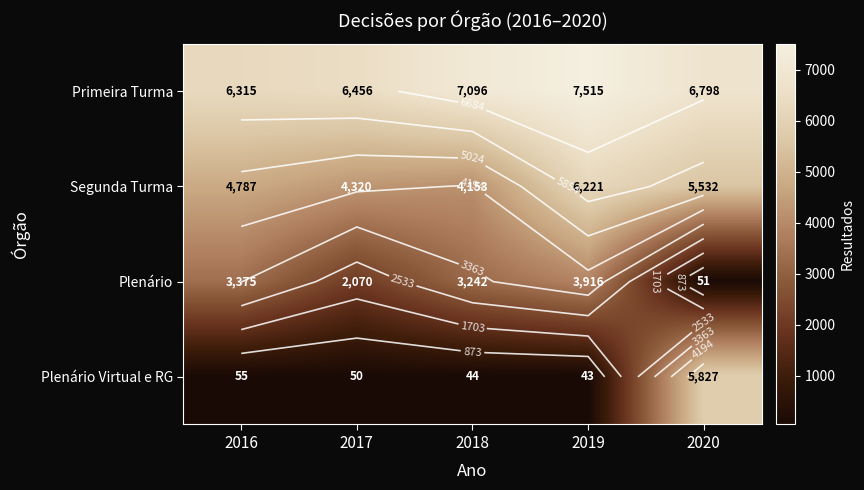

What is the maximum value shown in the chart?

7515